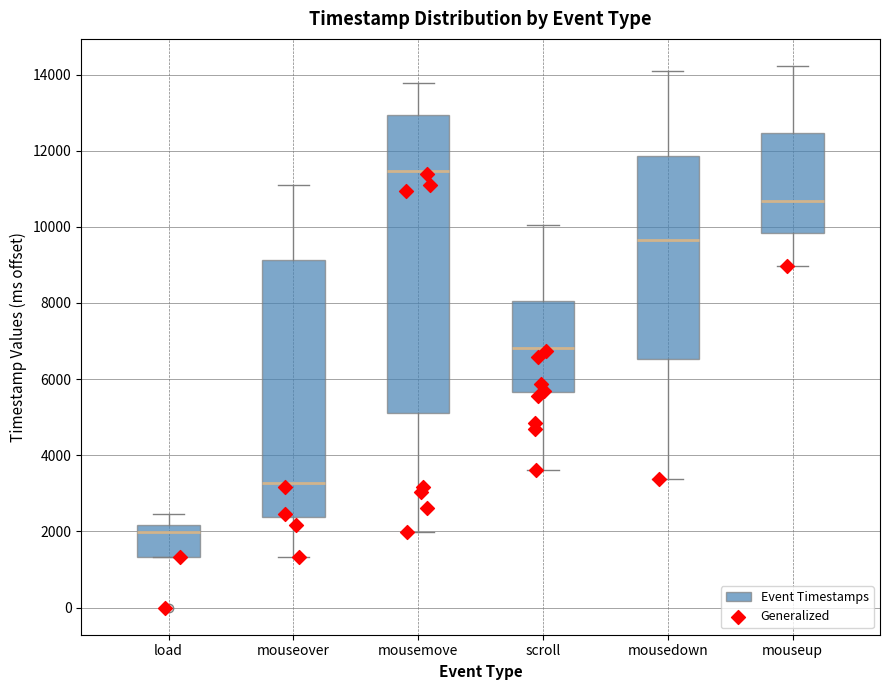

Reading left to right, transcribe this box plot: for each box, give where its median line is, the range the box spans, and where its two whiskers end, as read against the y-axis. The values are not printed on the chart, so give them approximately, as read against the axis.

load: median 2000, box 1400 to 2200, whiskers 1400 to 2400
mouseover: median 3200, box 2400 to 9200, whiskers 1400 to 11000
mousemove: median 11400, box 5200 to 13000, whiskers 2000 to 13800
scroll: median 6800, box 5600 to 8000, whiskers 3600 to 10000
mousedown: median 9600, box 6600 to 11800, whiskers 3400 to 14000
mouseup: median 10600, box 9800 to 12400, whiskers 9000 to 14200